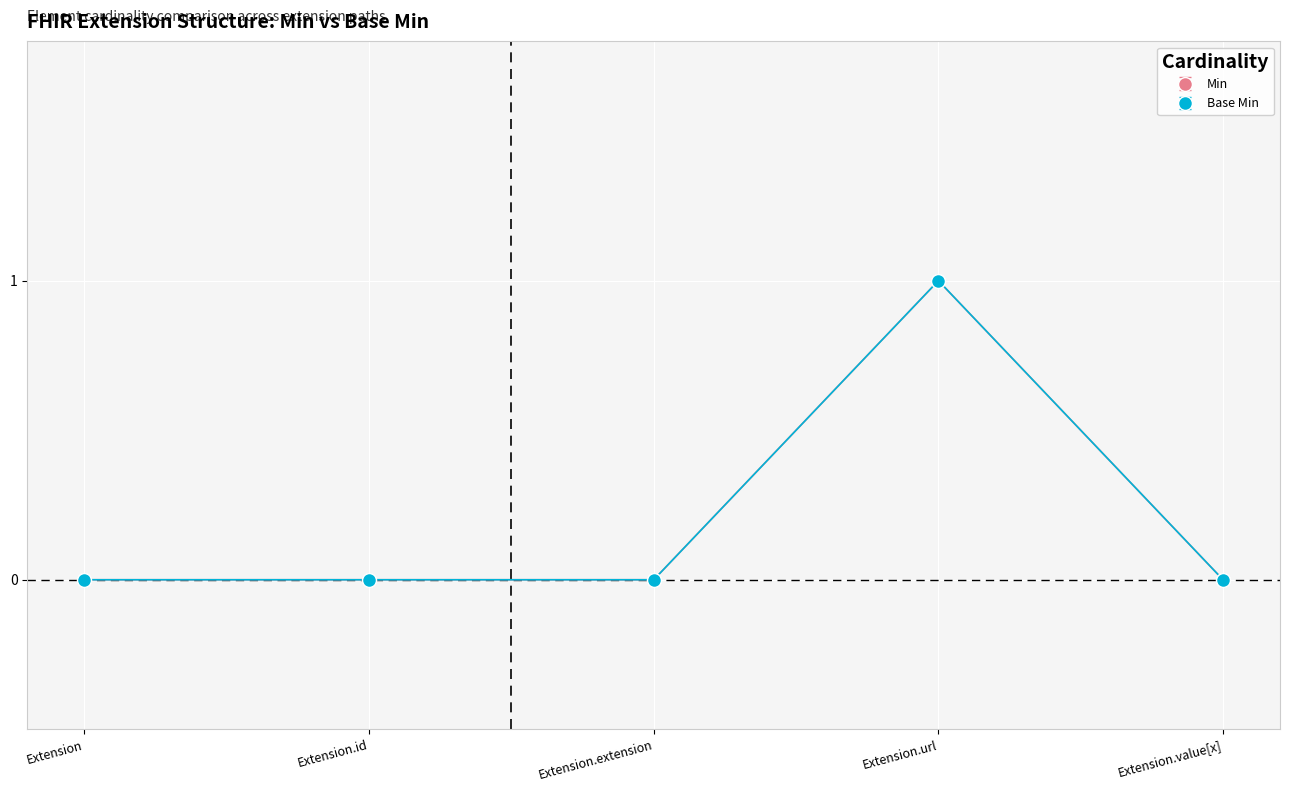

Does the chart have visible grid lines?

Yes